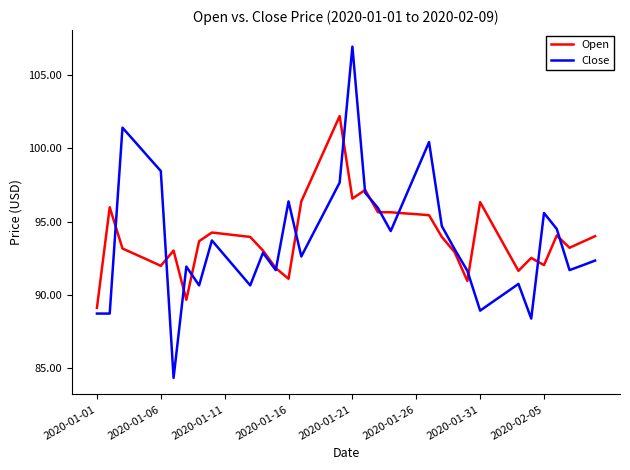

Which series has the largest range (max minus min)?

Close